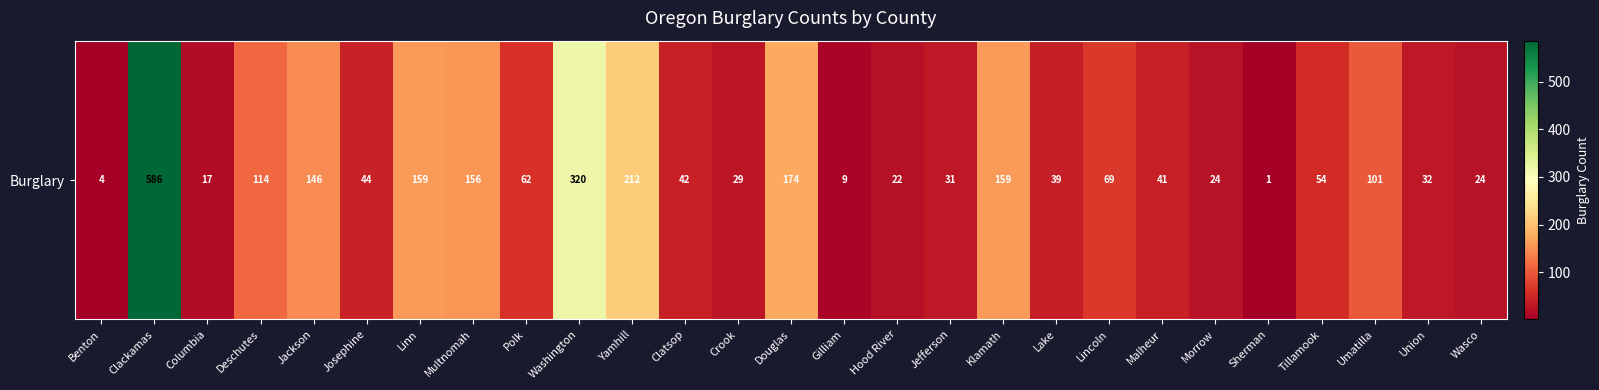

What is the sum of the values at Umatilla and Hood River?

123